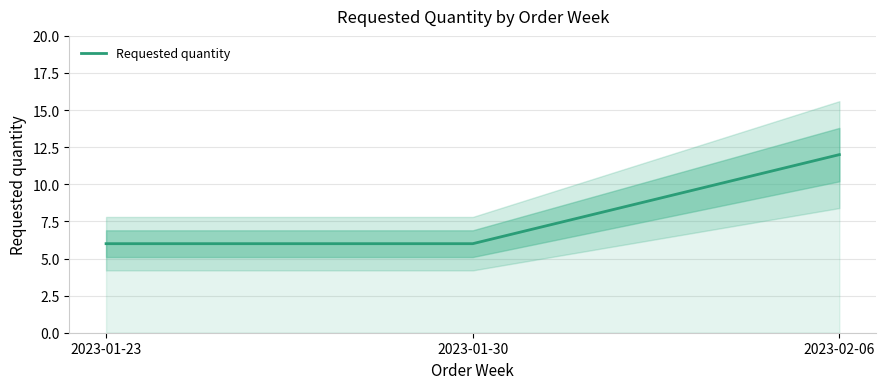

Rank the categories by value from highest to lowest.

2023-02-06, 2023-01-23, 2023-01-30